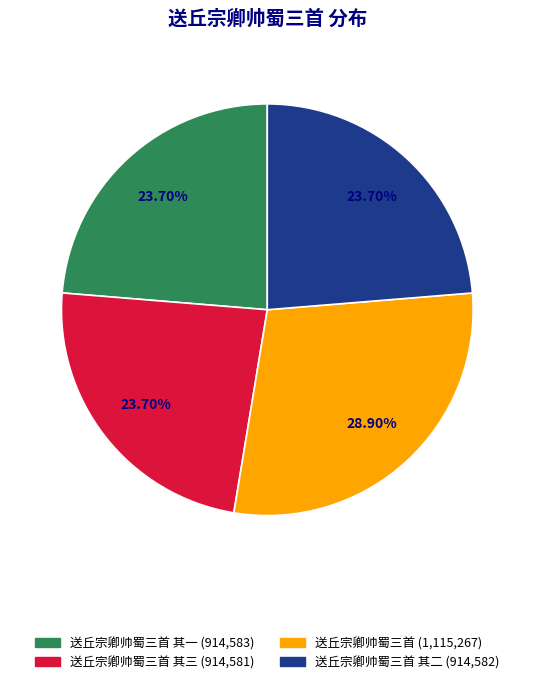

Does any single category account for the majority?

No